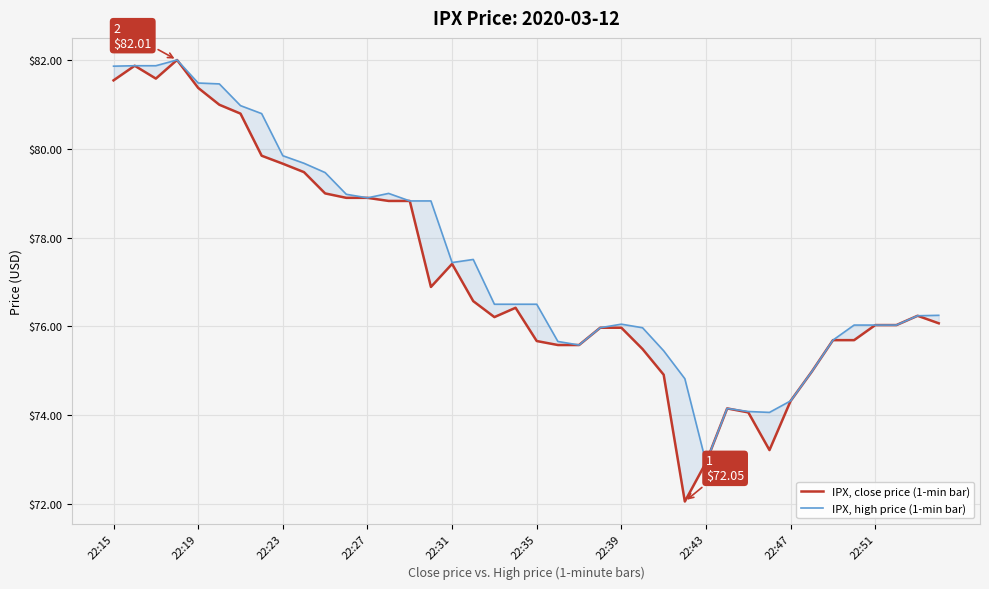

What is the average value of the IPX, close price (1-min bar) series?

77.2